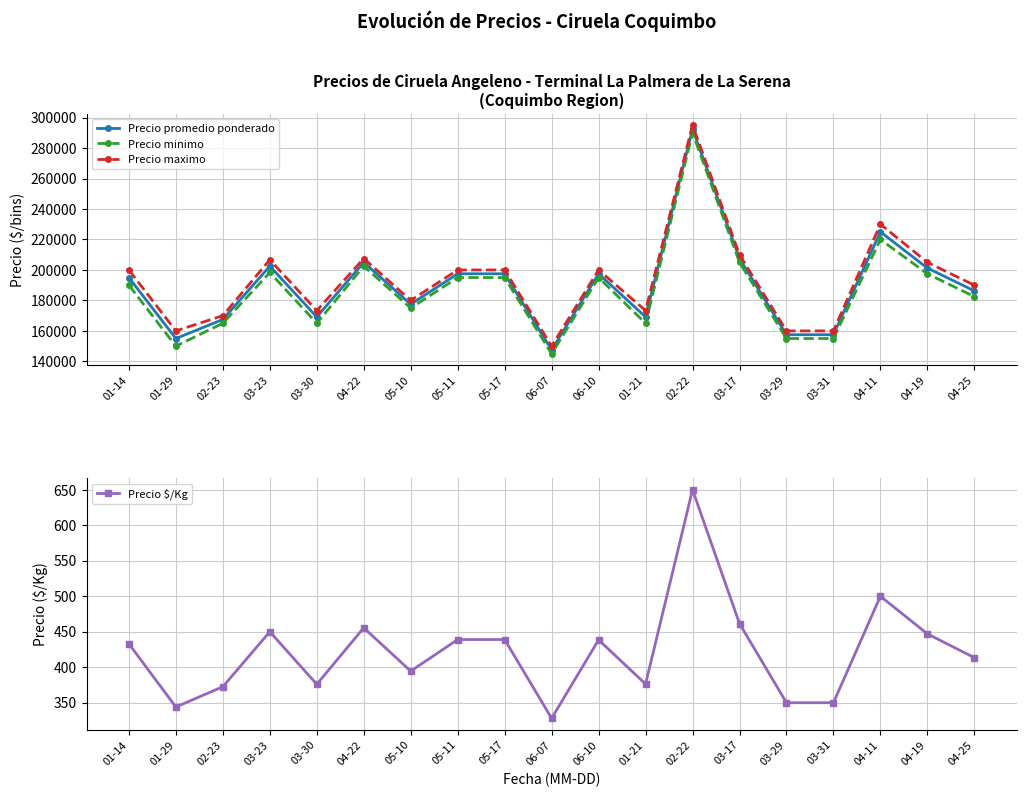

Reading left to right, what are all the values shown in this chart?

Precio promedio ponderado: 195000.0	155000.0	167500.0	202500.0	169166.7	205000.0	177500.0	197500.0	197500.0	147500.0	197500.0	169166.7	292500.0	207500.0	157500.0	157500.0	225000.0	201250.0	186250.0
Precio minimo: 190000.0	150000.0	165000.0	198333.3	165000.0	202500.0	175000.0	195000.0	195000.0	145000.0	195000.0	165000.0	290000.0	205000.0	155000.0	155000.0	220000.0	197500.0	182500.0
Precio maximo: 200000.0	160000.0	170000.0	206666.7	173333.3	207500.0	180000.0	200000.0	200000.0	150000.0	200000.0	173333.3	295000.0	210000.0	160000.0	160000.0	230000.0	205000.0	190000.0
Precio $/Kg: 433.0	344.0	372.5	450.0	376.0	455.5	394.5	439.0	439.0	328.0	438.5	376.3	650.0	461.5	350.0	350.0	500.0	447.0	413.5